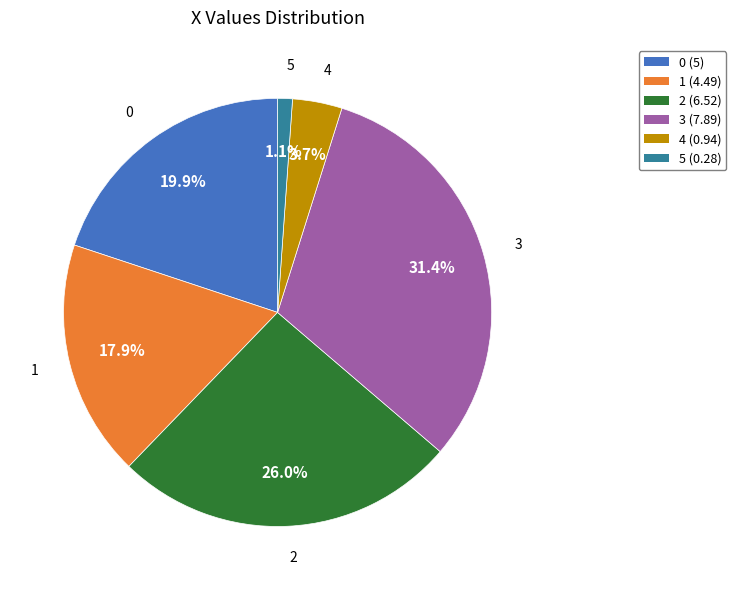

Which slice is the largest?

3